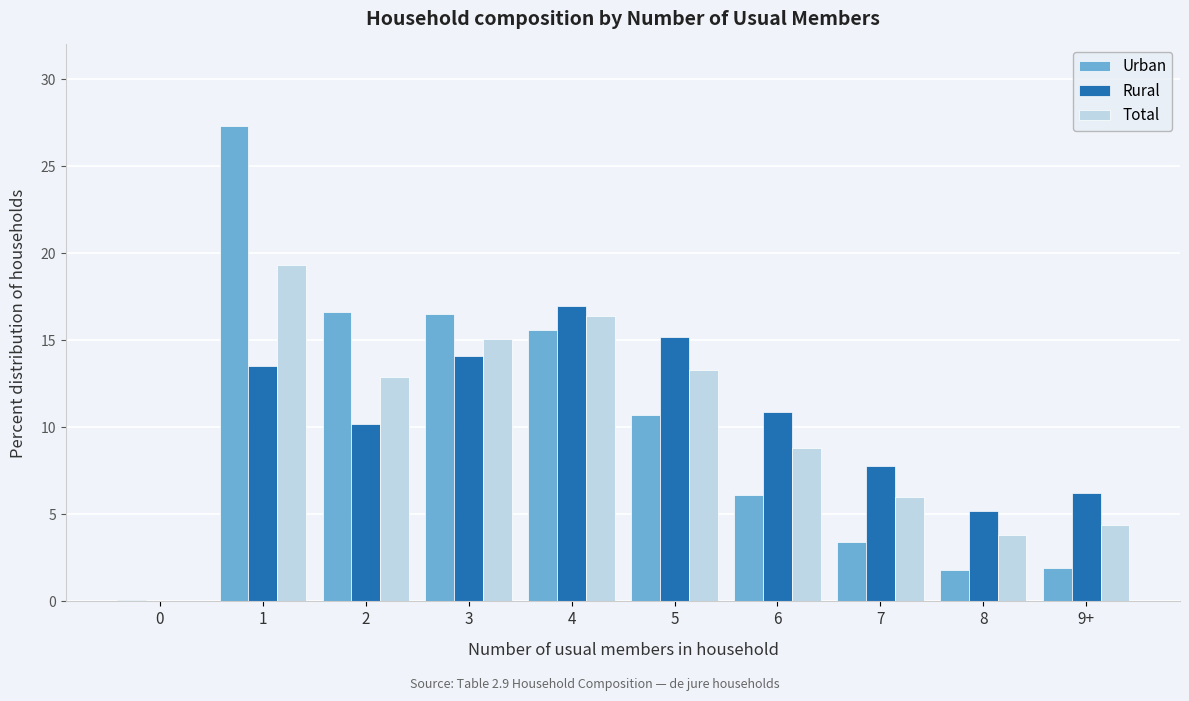

The value of Total at 0 is 7.0. True or false?

False